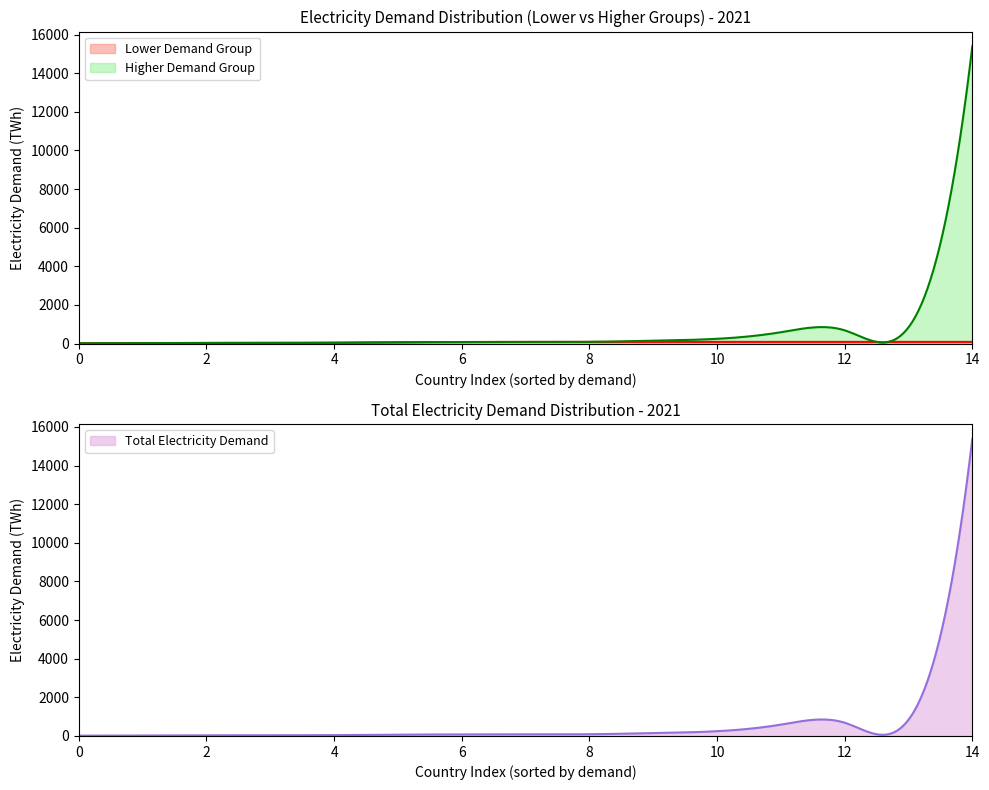

What is the minimum value shown in the chart?

16.4